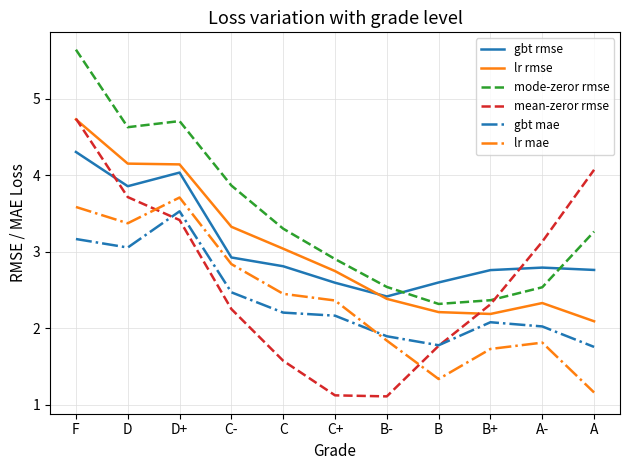

The value of mean-zeror rmse at D is 3.7. True or false?

True